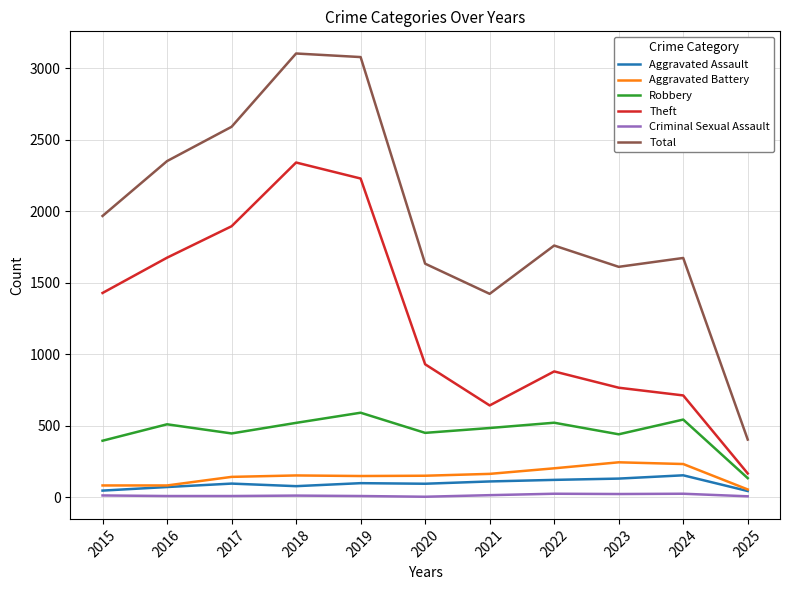

Between 2017 and 2021, which series saw the biggest shift?

Theft